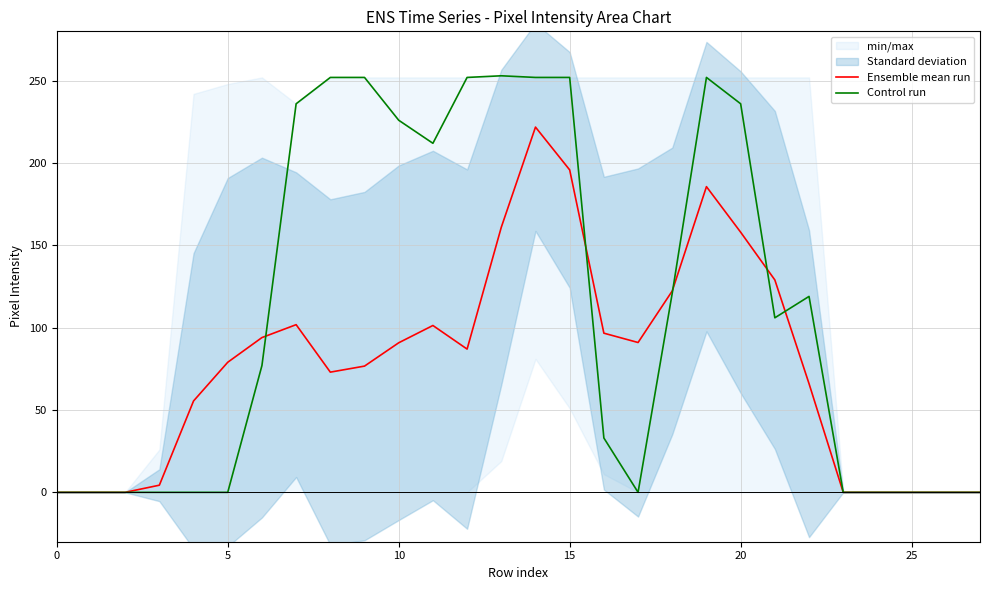

How many times do Control run and Ensemble mean run cross each other?

5